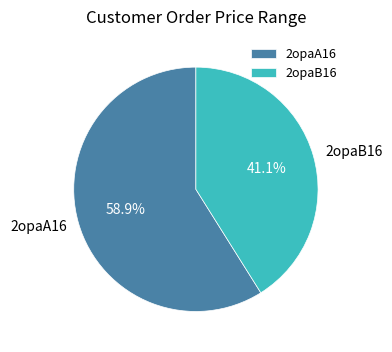

To the nearest percent, what percentage of the pie is 2opaA16?

59%